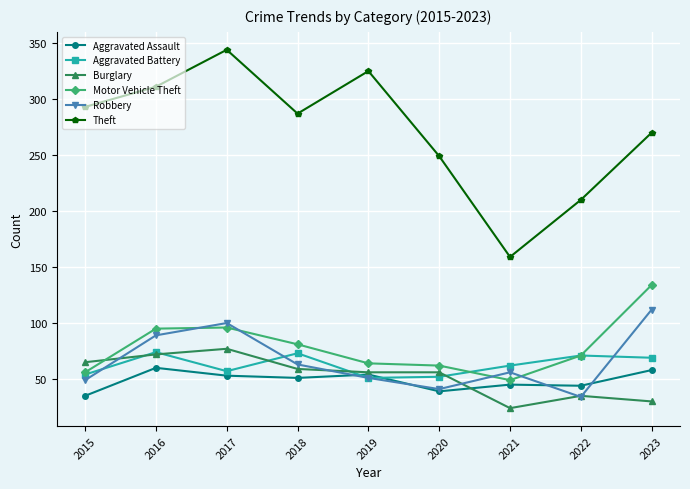

Where does the Theft series first go above 287?

2015